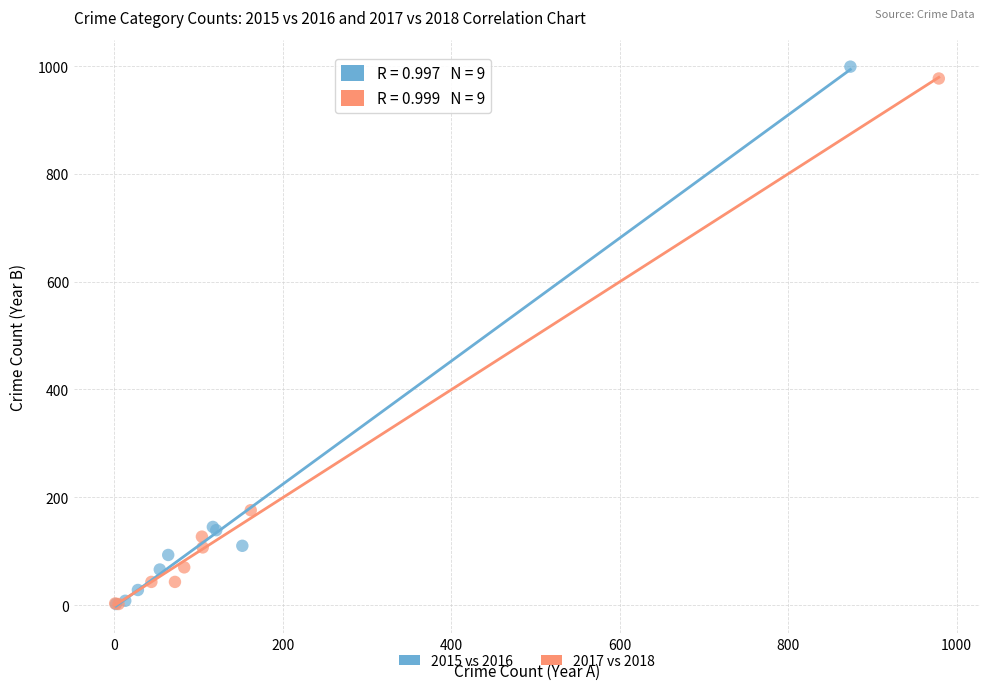

Which series has the largest Y range (max minus min)?

2015 vs 2016